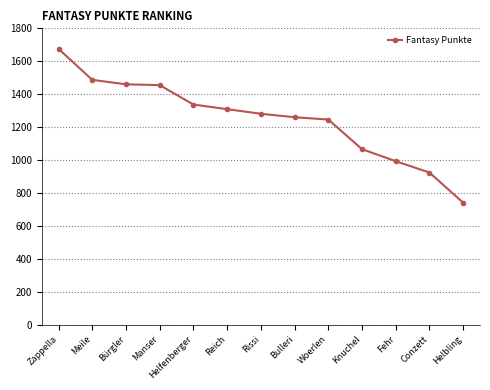

The value at Helbling is 741. True or false?

True